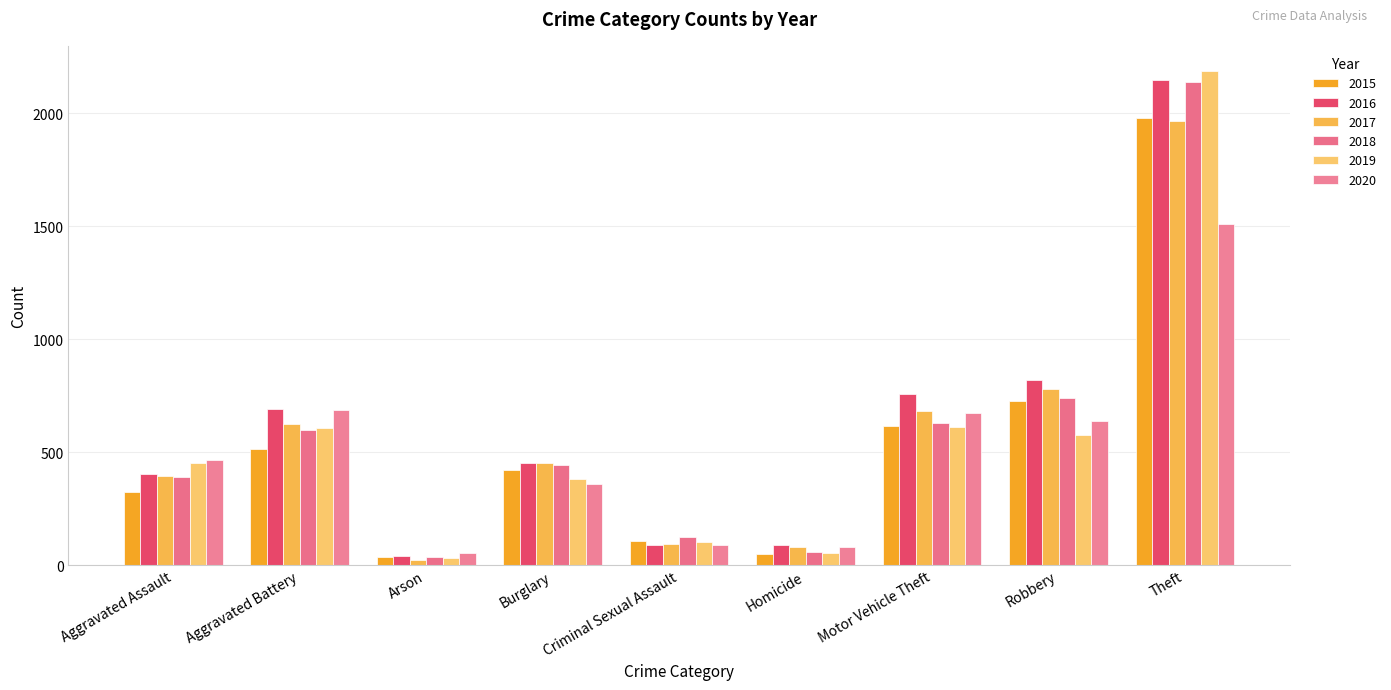

True or false: 2020 has a value of 908 at Robbery.

False